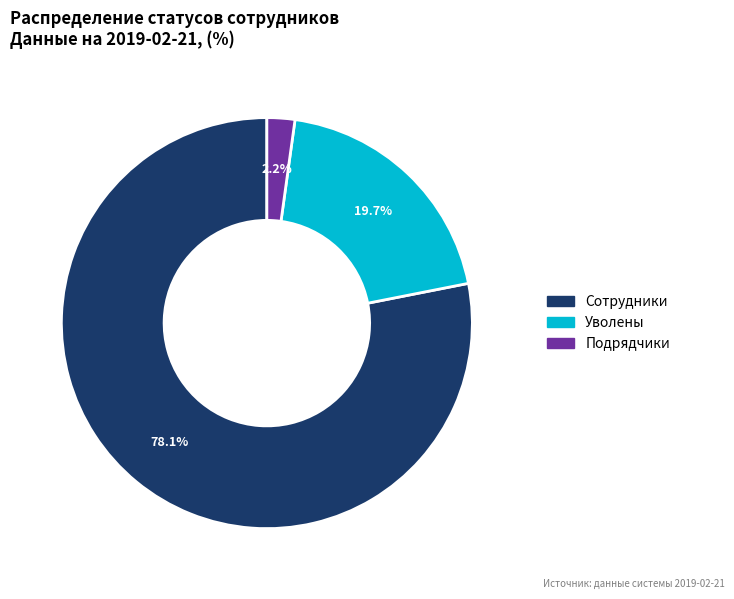

Count the number of slices in the pie.

3